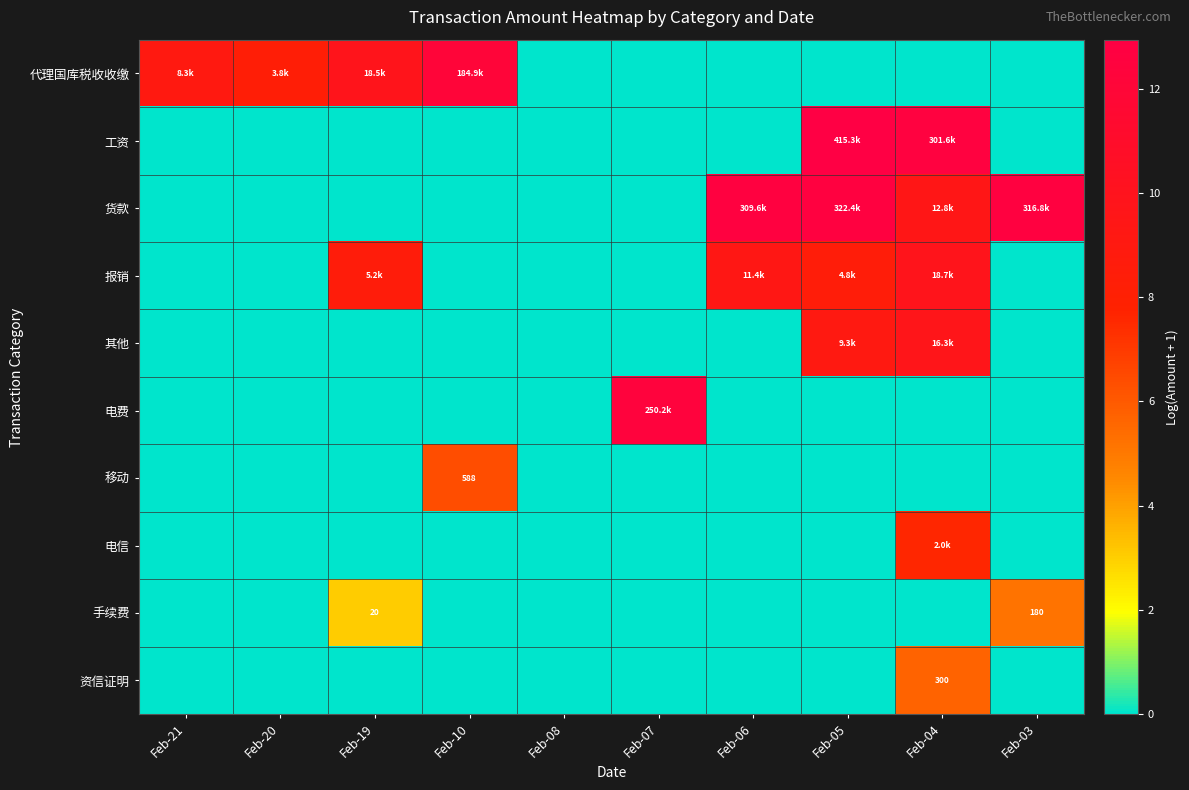

Rank the series by their maximum value, from lowest to highest.

手续费, 资信证明, 移动, 电信, 其他, 报销, 代理国库税收收缴, 电费, 货款, 工资